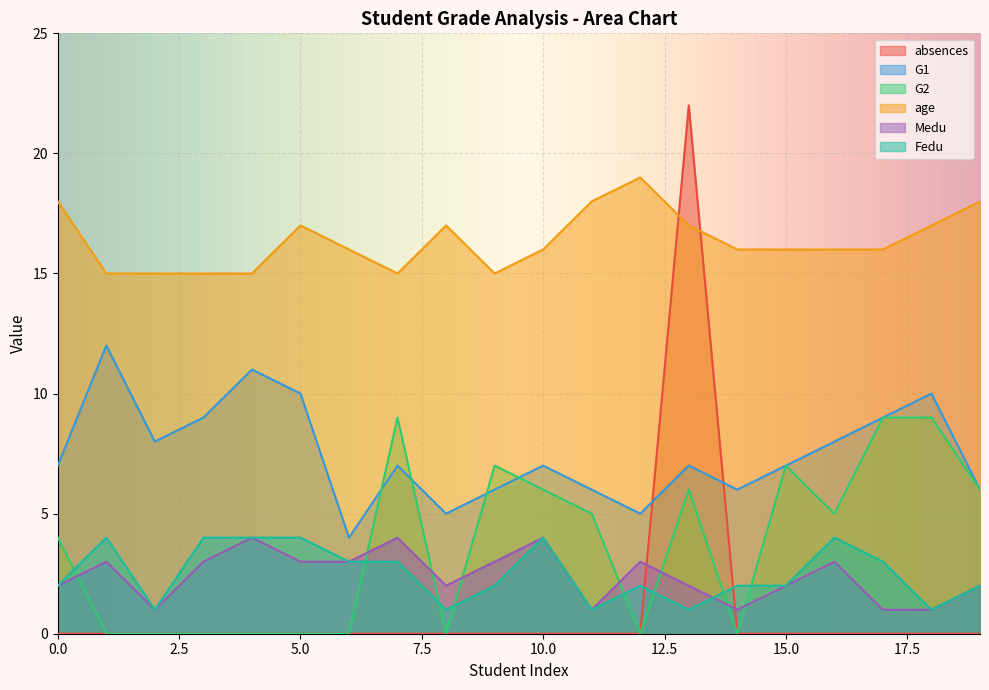

Rank the series at 15 from lowest to highest value.

absences, Medu, Fedu, G1, G2, age